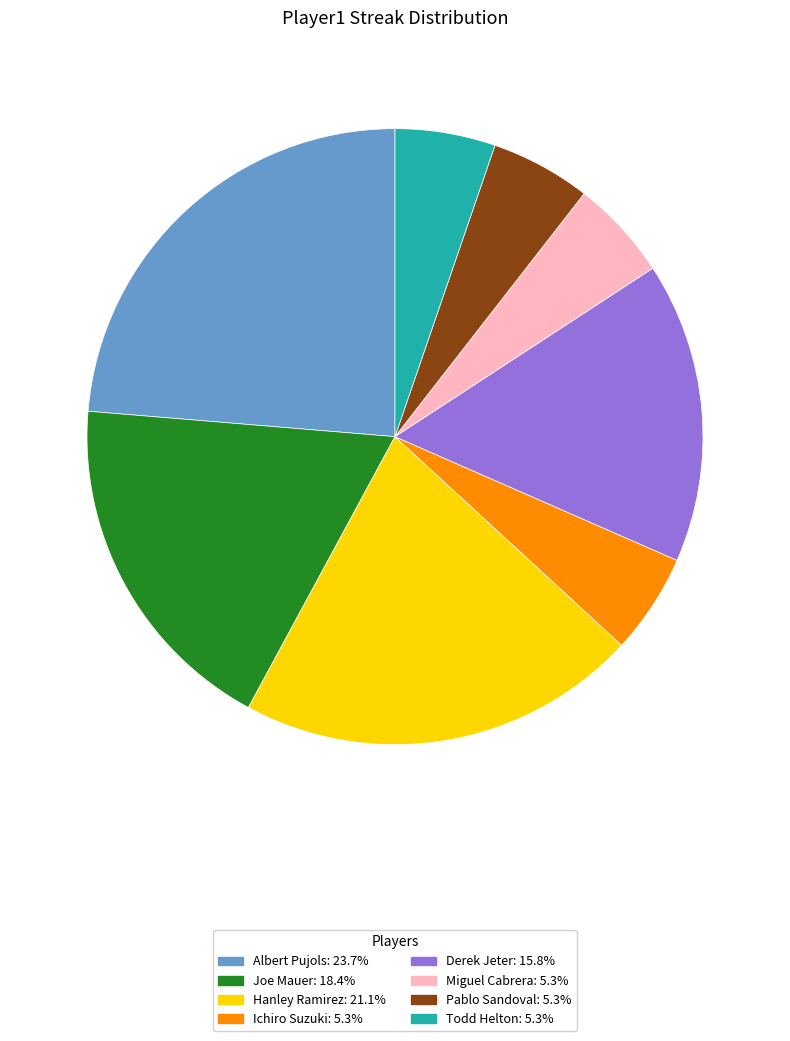

What is the largest slice in the pie chart?

Albert Pujols